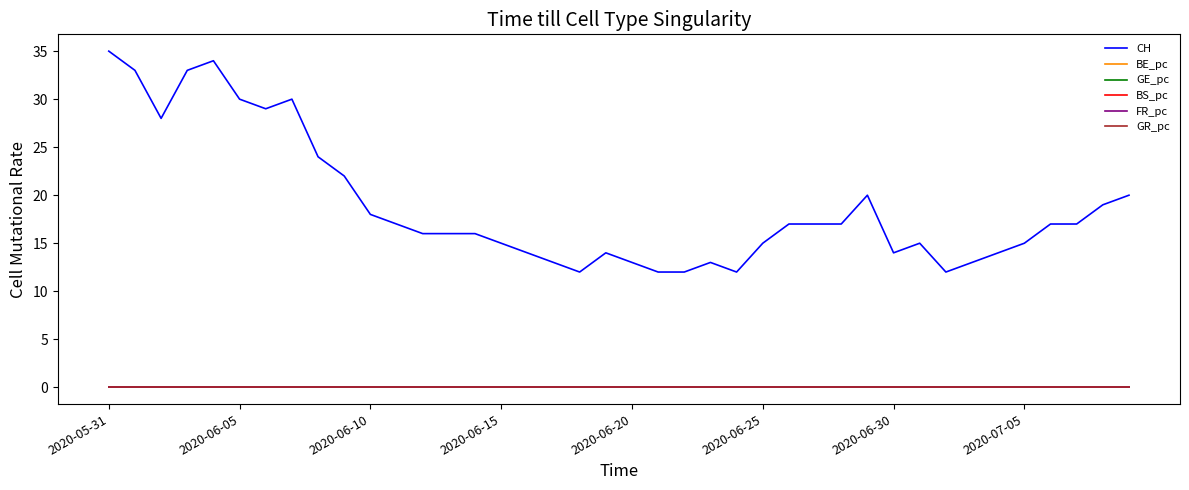

Which series has the largest total across all categories?

CH